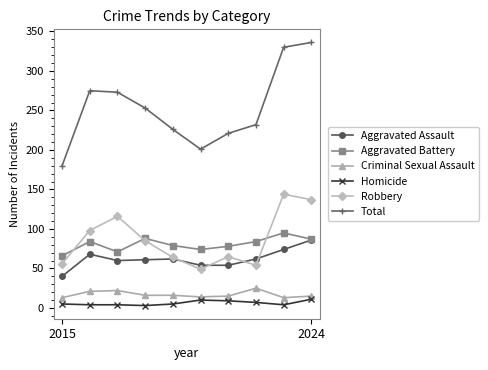

True or false: Total and Criminal Sexual Assault cross at least once.

False